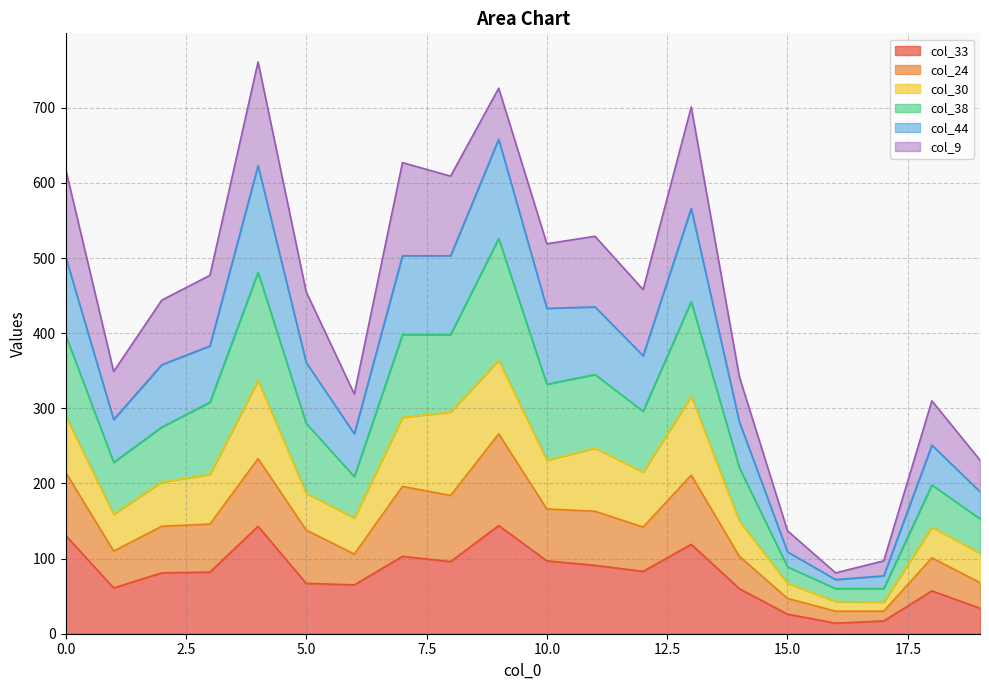

What is the lowest value of the col_33 series?

14